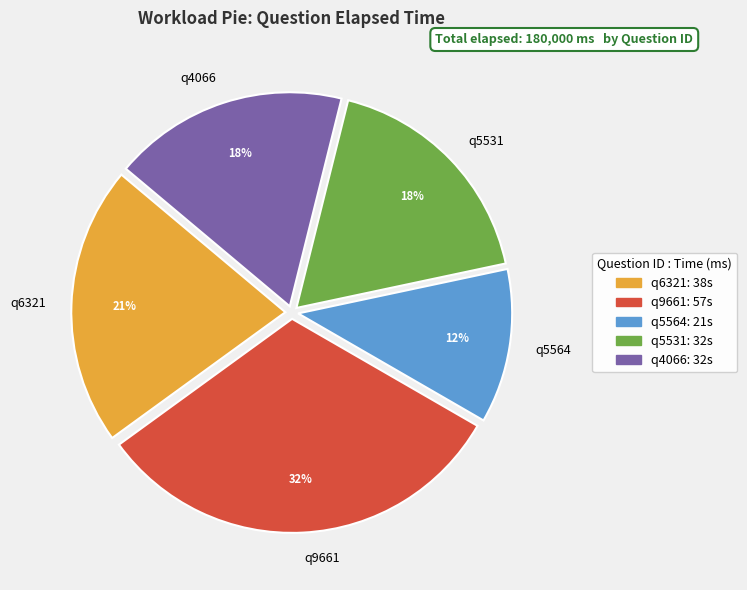

True or false: q9661 accounts for 43% of the total.

False